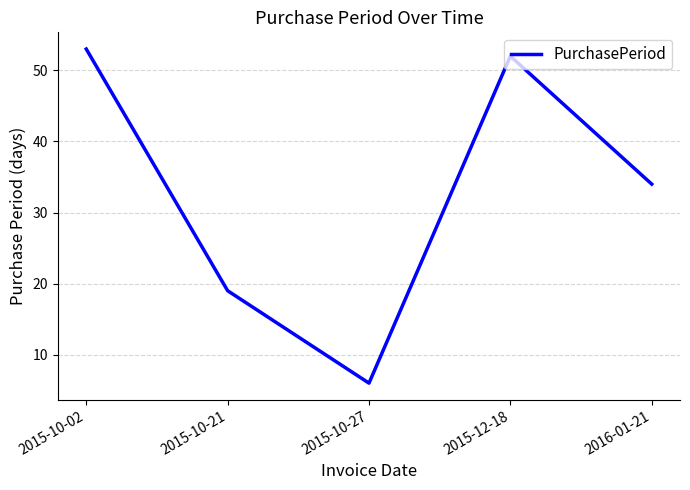

Rank the categories by value from lowest to highest.

2015-10-27, 2015-10-21, 2016-01-21, 2015-12-18, 2015-10-02